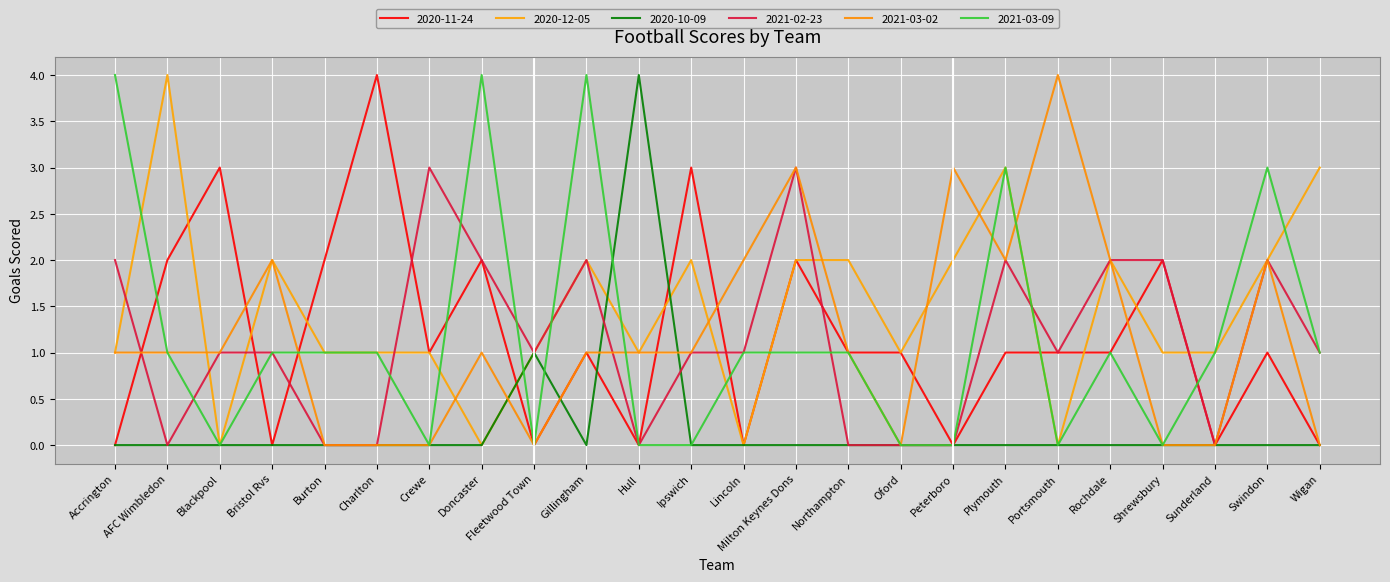

What is the sum of all 2021-02-23 values?

27